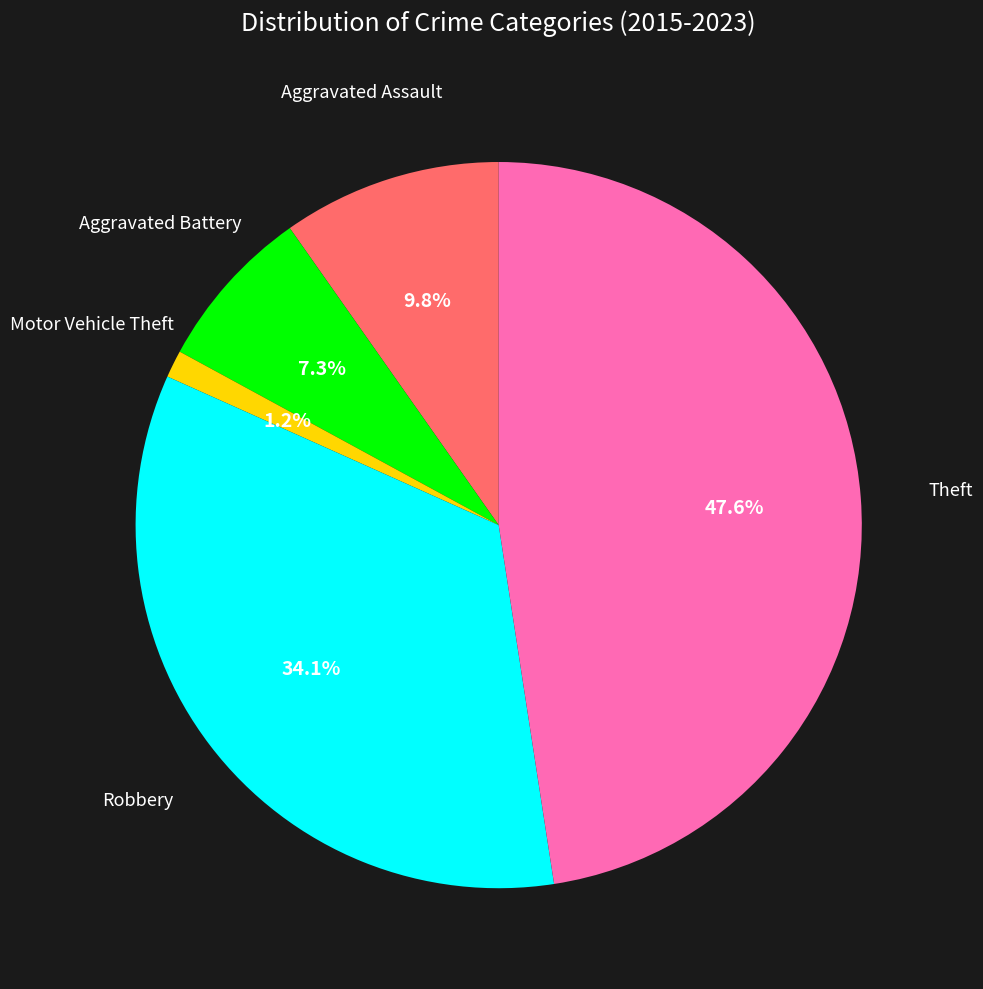

To the nearest percent, what percentage of the pie is Aggravated Battery?

7%